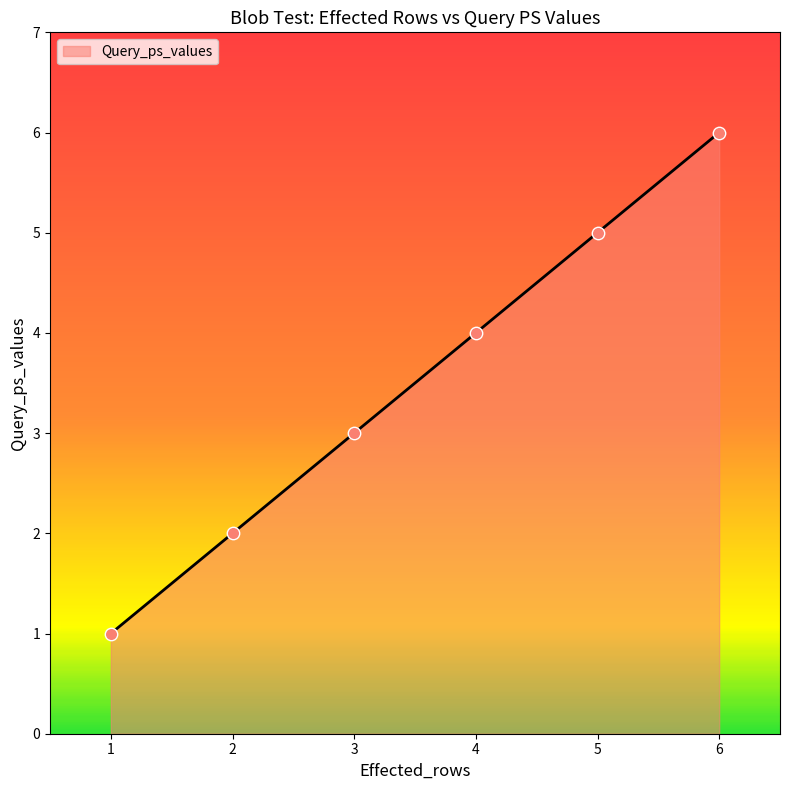

What is the change in value from 1 to 3?

+2